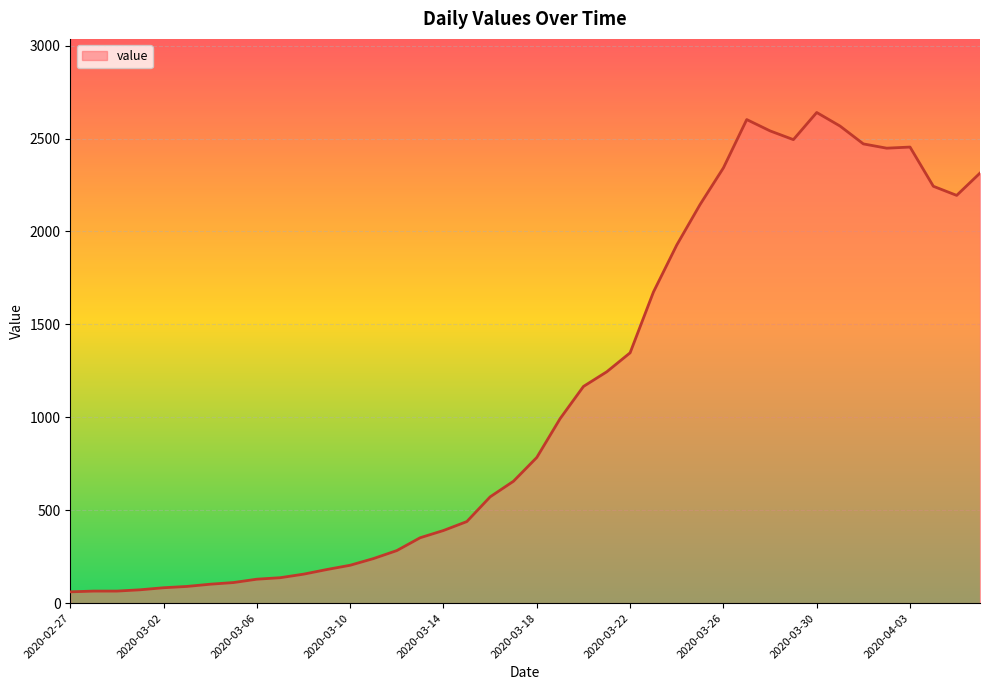

What is the difference between the maximum and minimum values?

2579